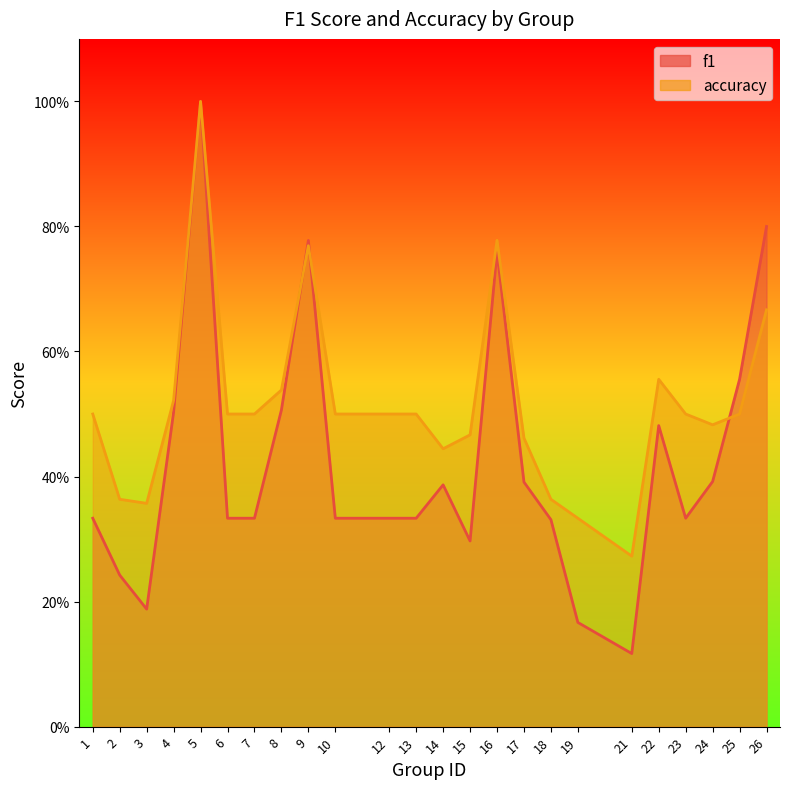

How many distinct data groups are displayed?

2